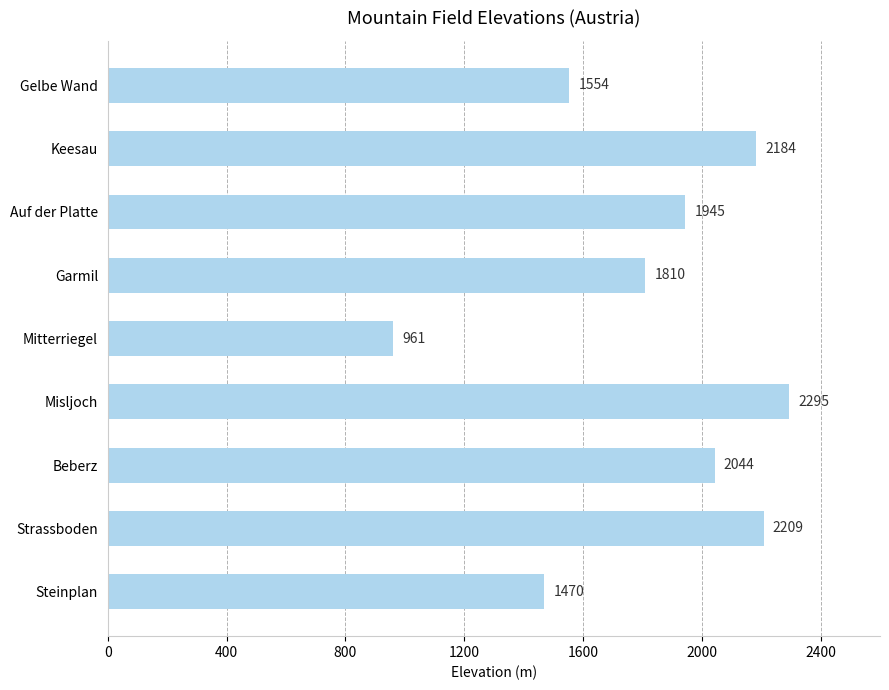

Approximately how many times larger is the value at Auf der Platte compared to Gelbe Wand?

1.3